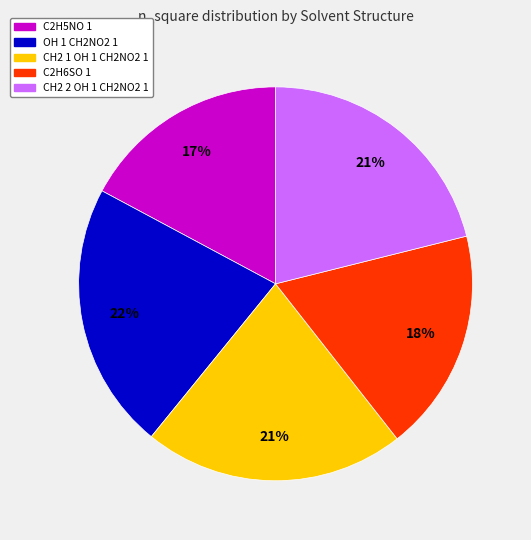

True or false: CH2 1 OH 1 CH2NO2 1 accounts for 29% of the total.

False